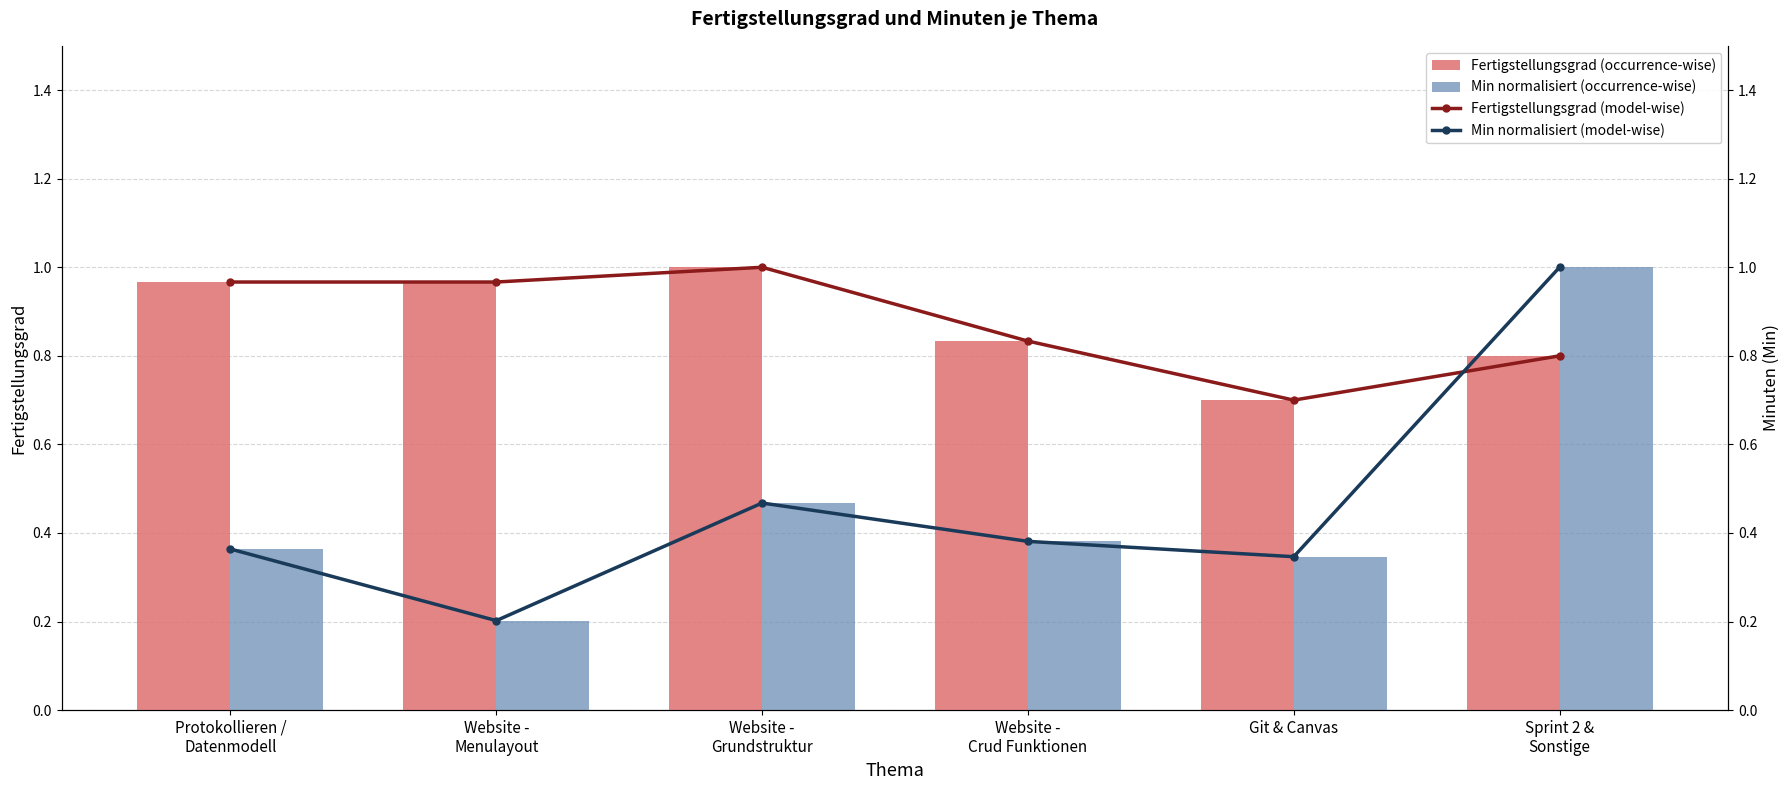

Count the Min normalisiert (occurrence-wise) values in the range 0 to 1.

6